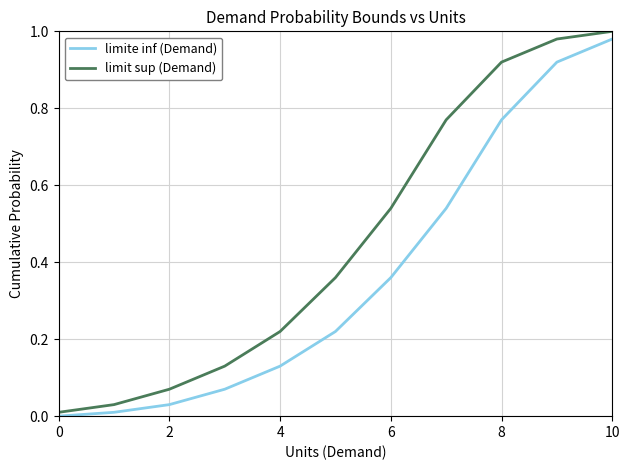

Which series has the largest total across all categories?

limit sup (Demand)